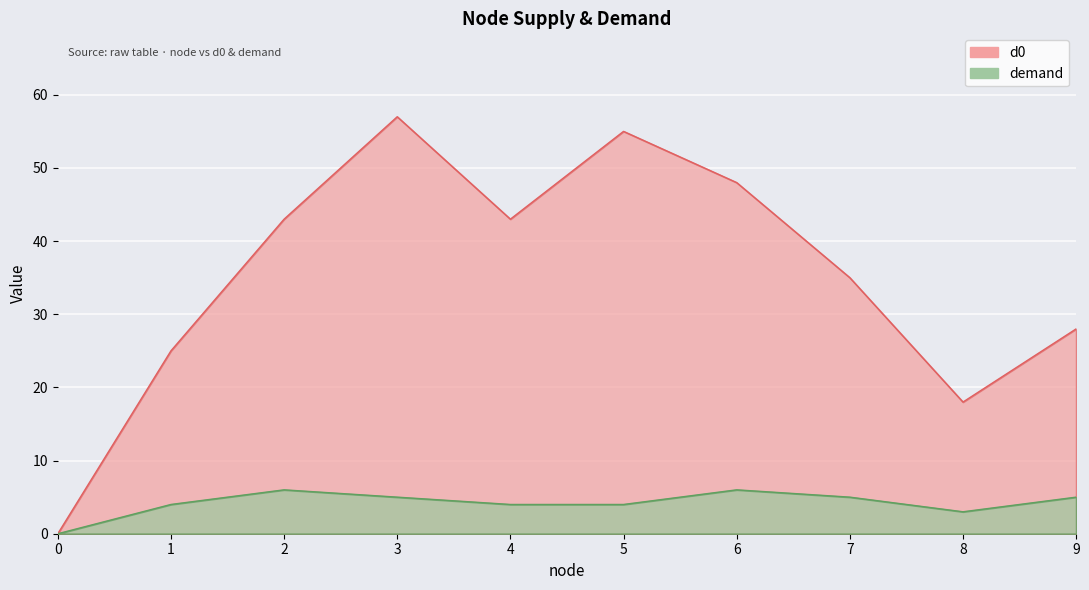

What value does the demand series have at 1?

4